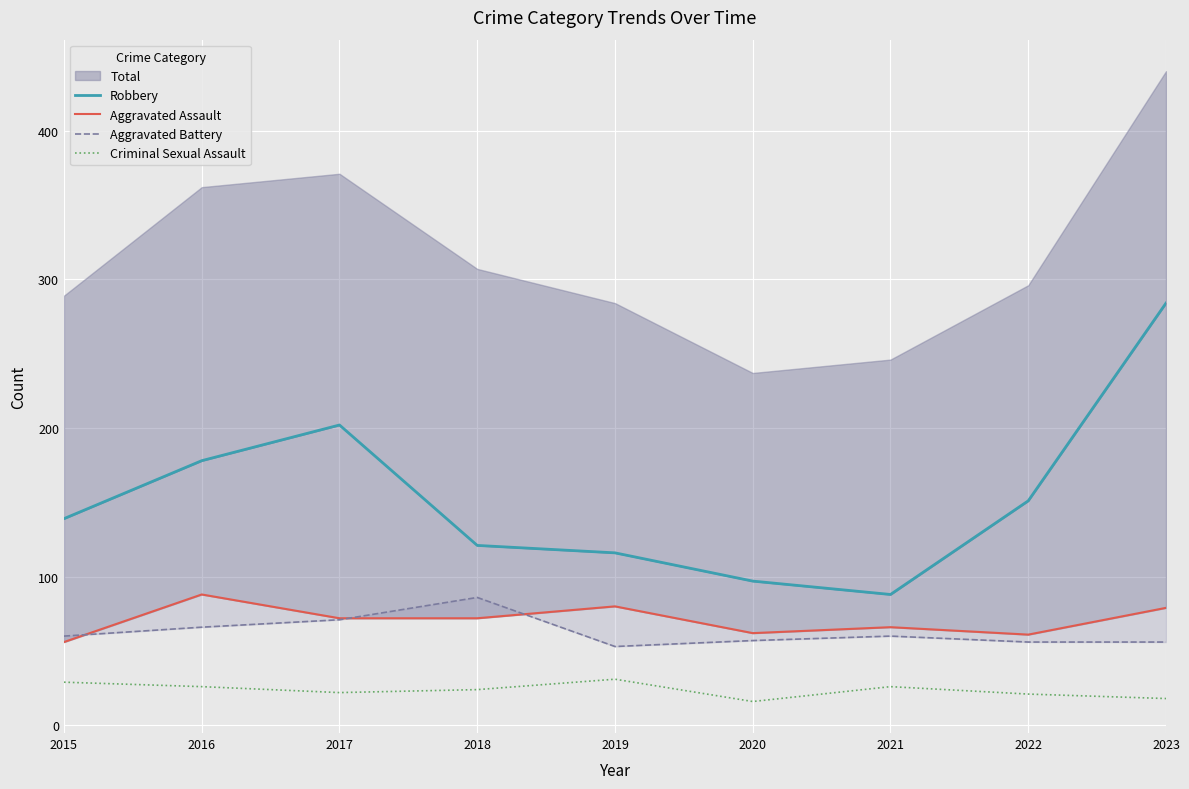

At which label is Robbery closest to 186?

2016